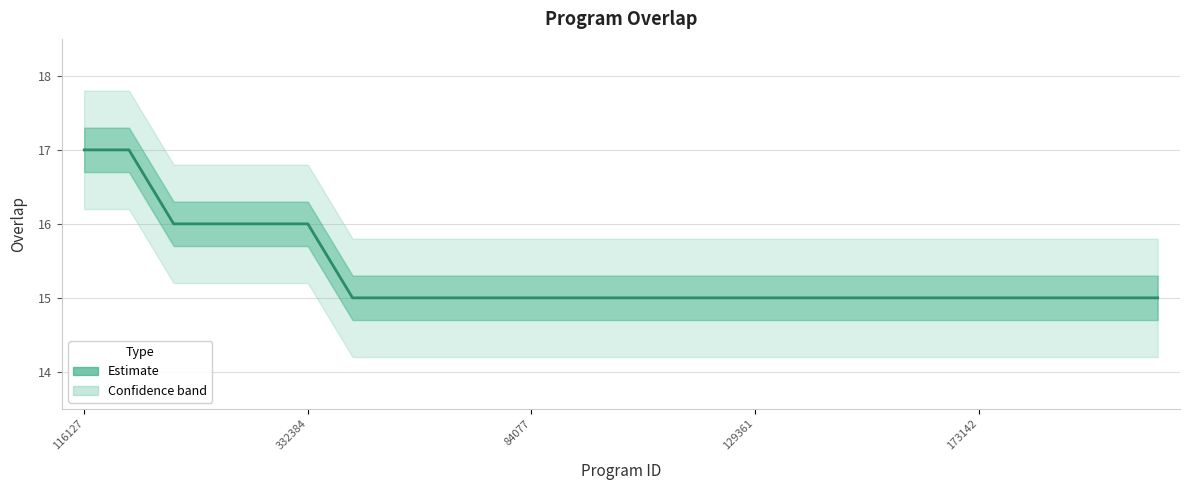

How many distinct data groups are displayed?

1